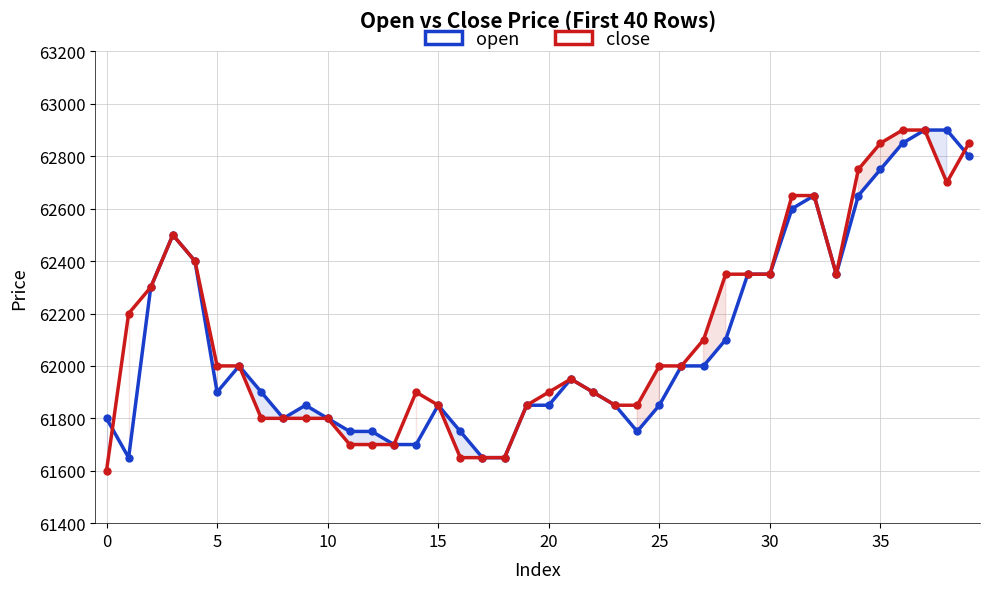

Is the value of open at 18 greater than the value of close at 28?

No